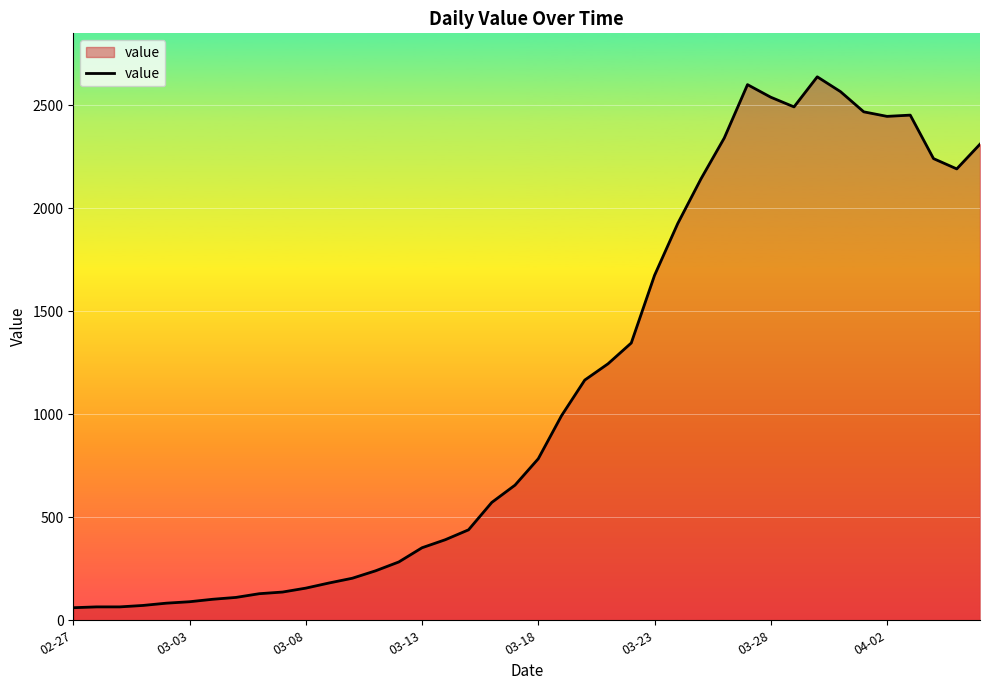

What is the minimum value shown in the chart?

61